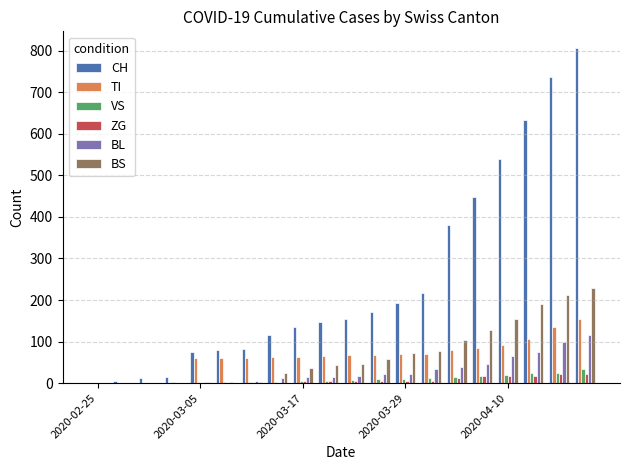

What is the sum of all BL values?

592